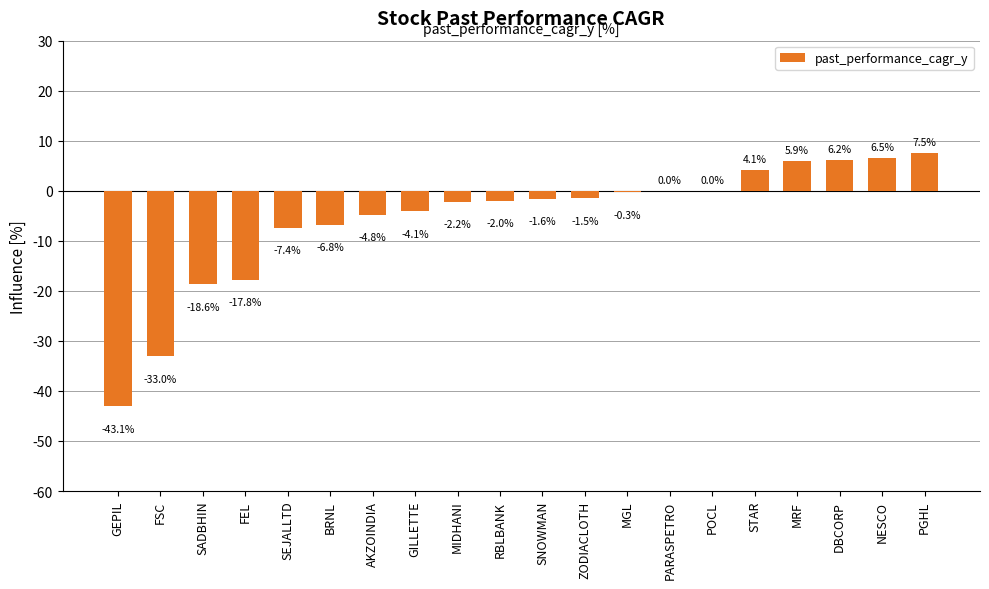

How many categories are shown in the chart?

20